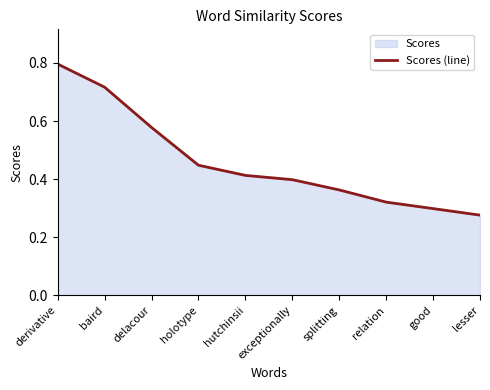

Which category has the lowest value across all series?

lesser